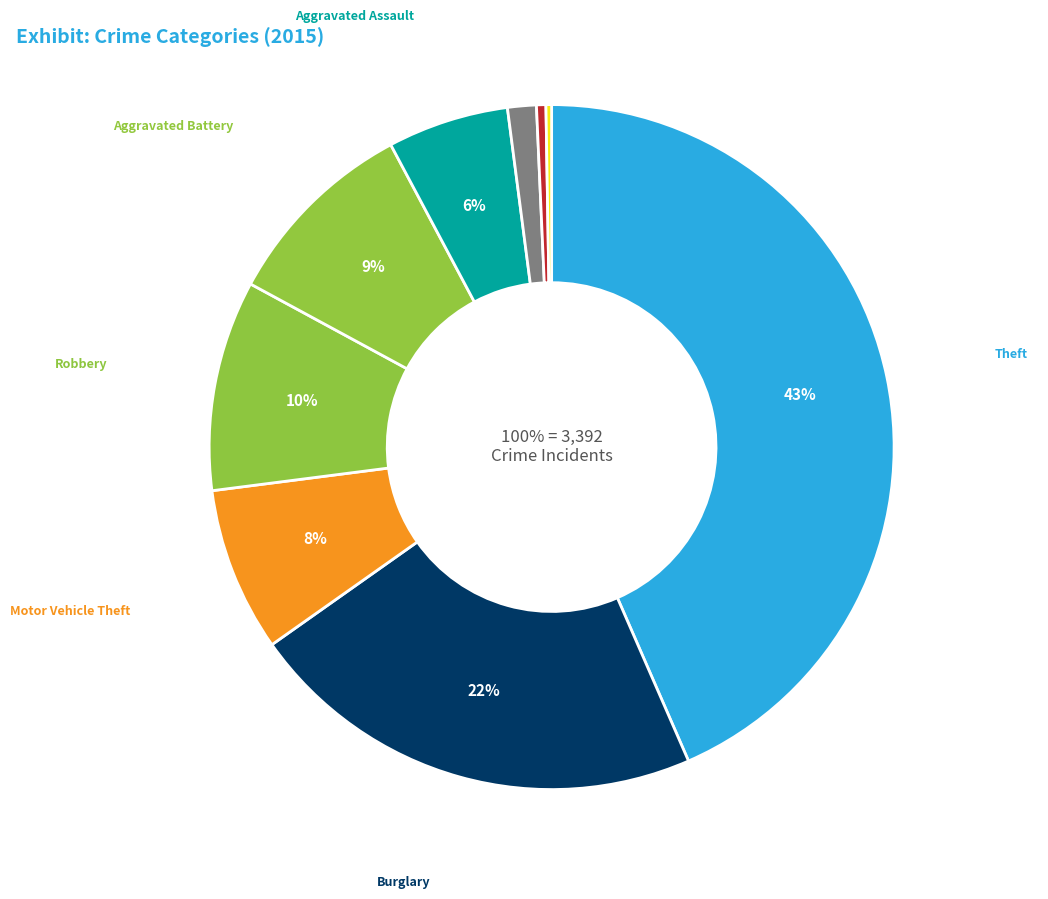

How many segments does this pie chart have?

9